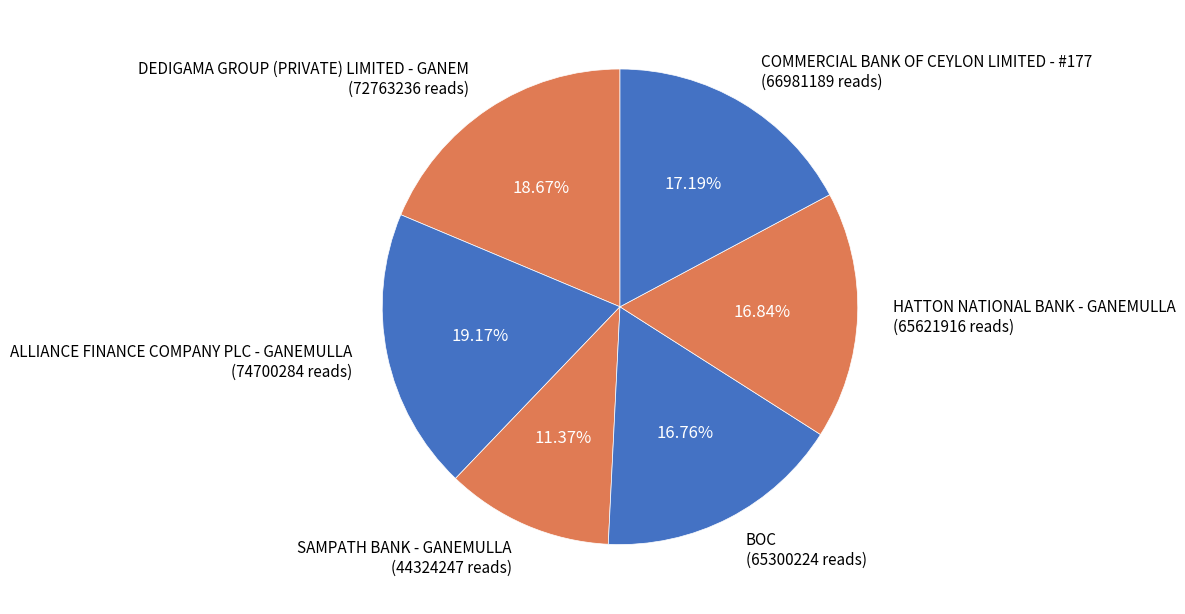

To the nearest percent, what is the difference between the largest and smallest slice percentages?

8%